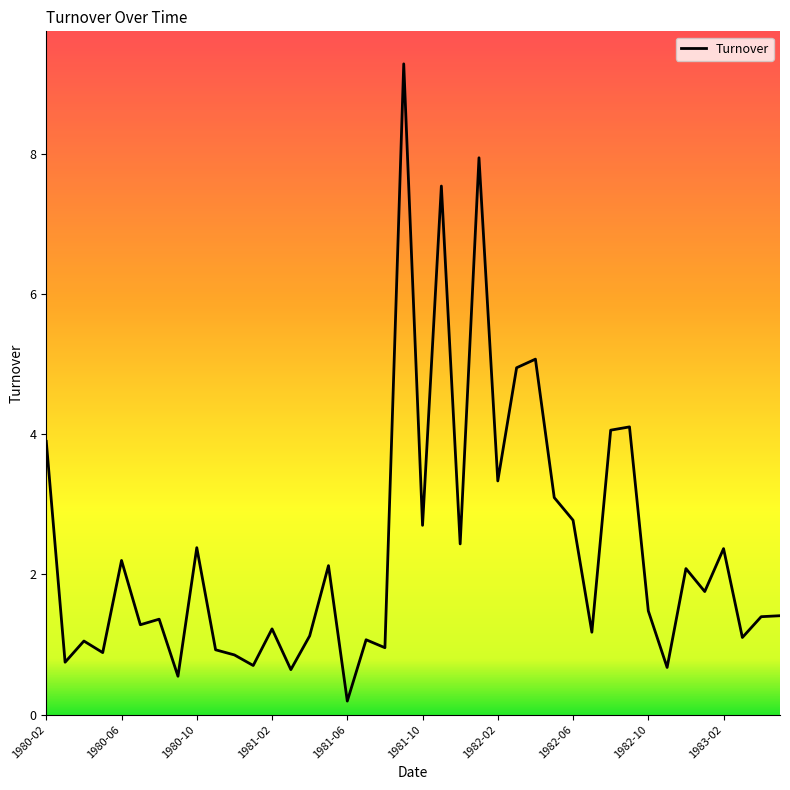

What is the greatest value displayed?

9.3